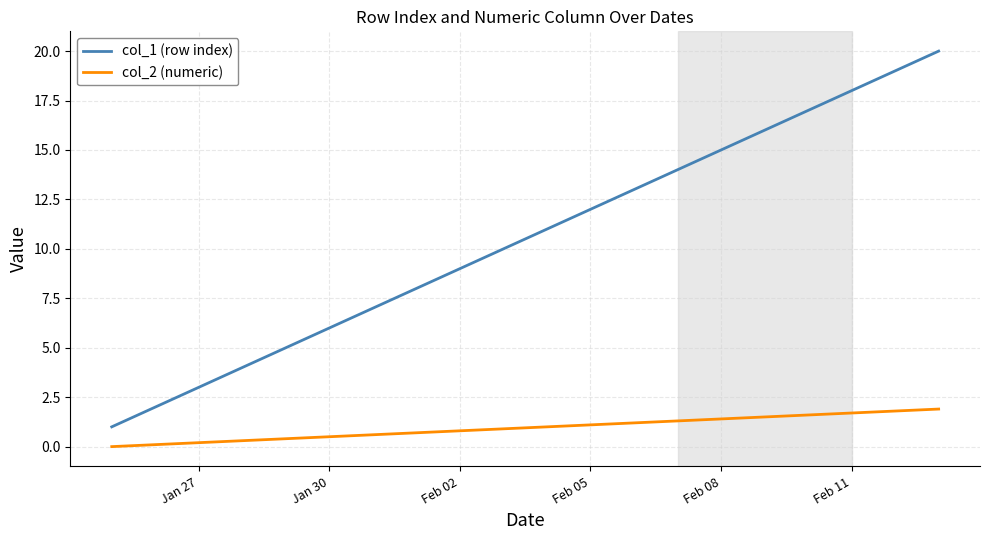

What is the difference between the maximum and minimum values in the col_1 (row index) series?

19.0